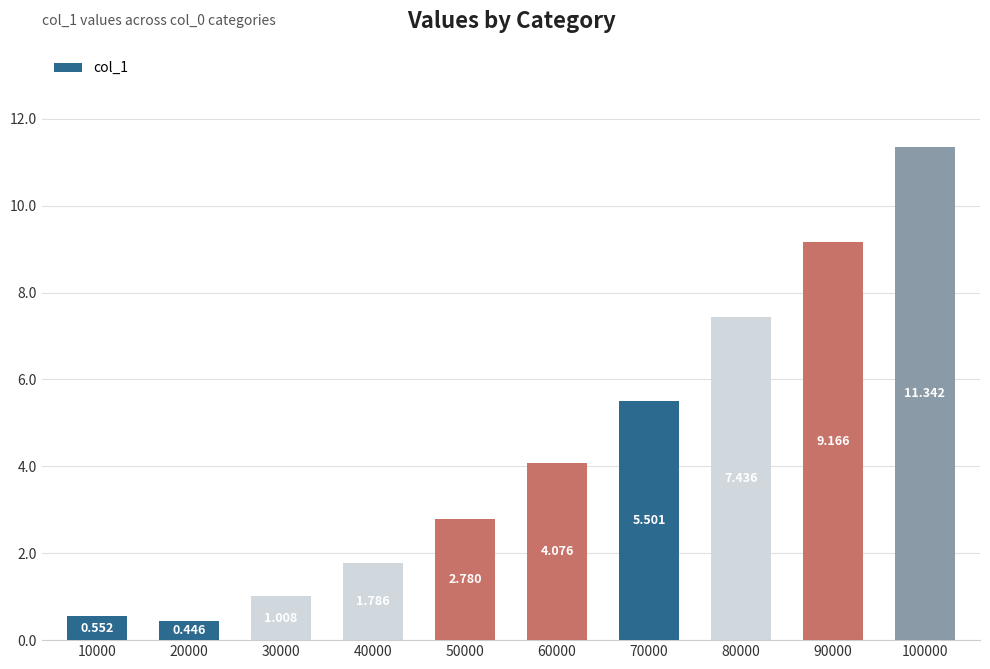

What is the value of the 5th bar from the left?

2.8